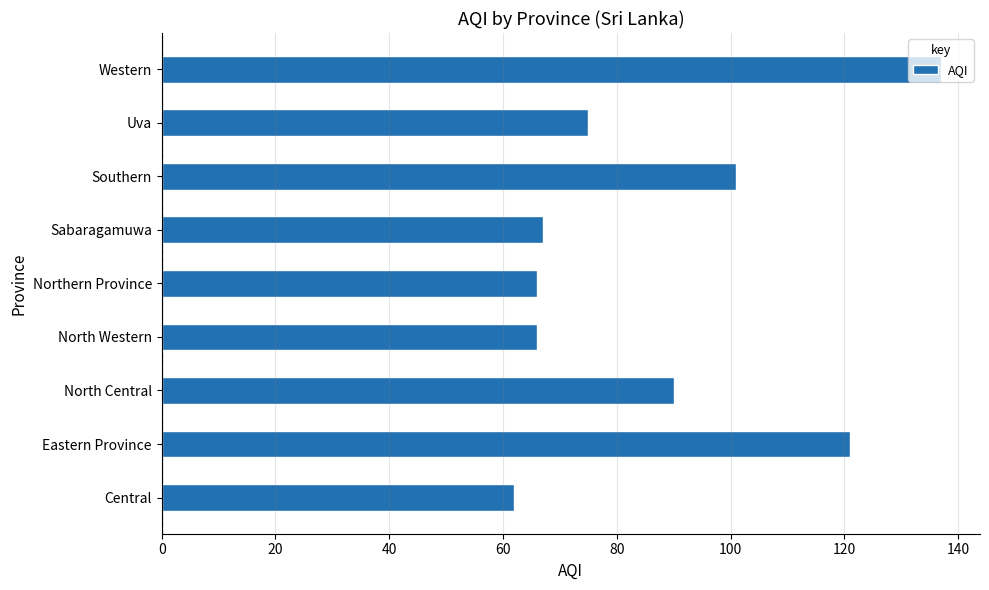

At which label is the value closest to 99?

Southern